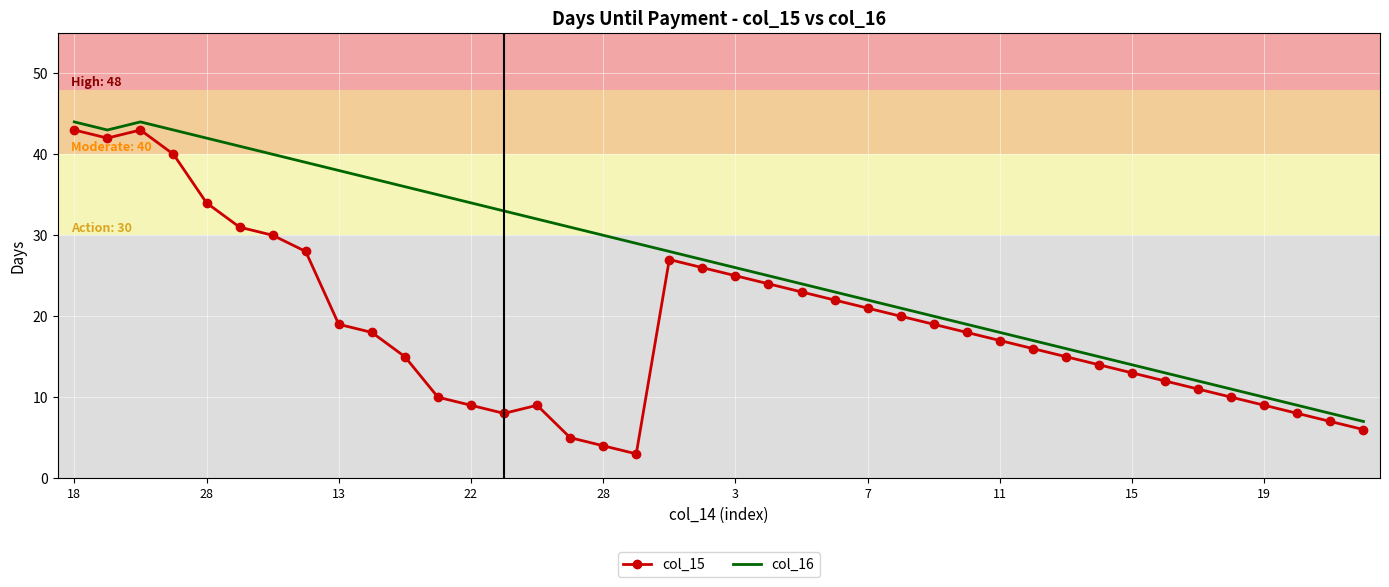

Which series has the largest total across all categories?

col_16